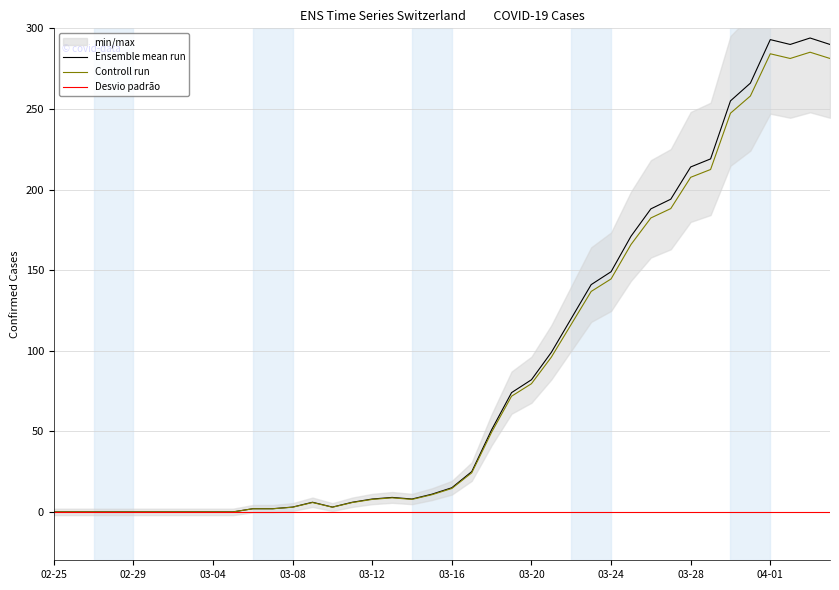

At which category is the sum across all series the highest?

38